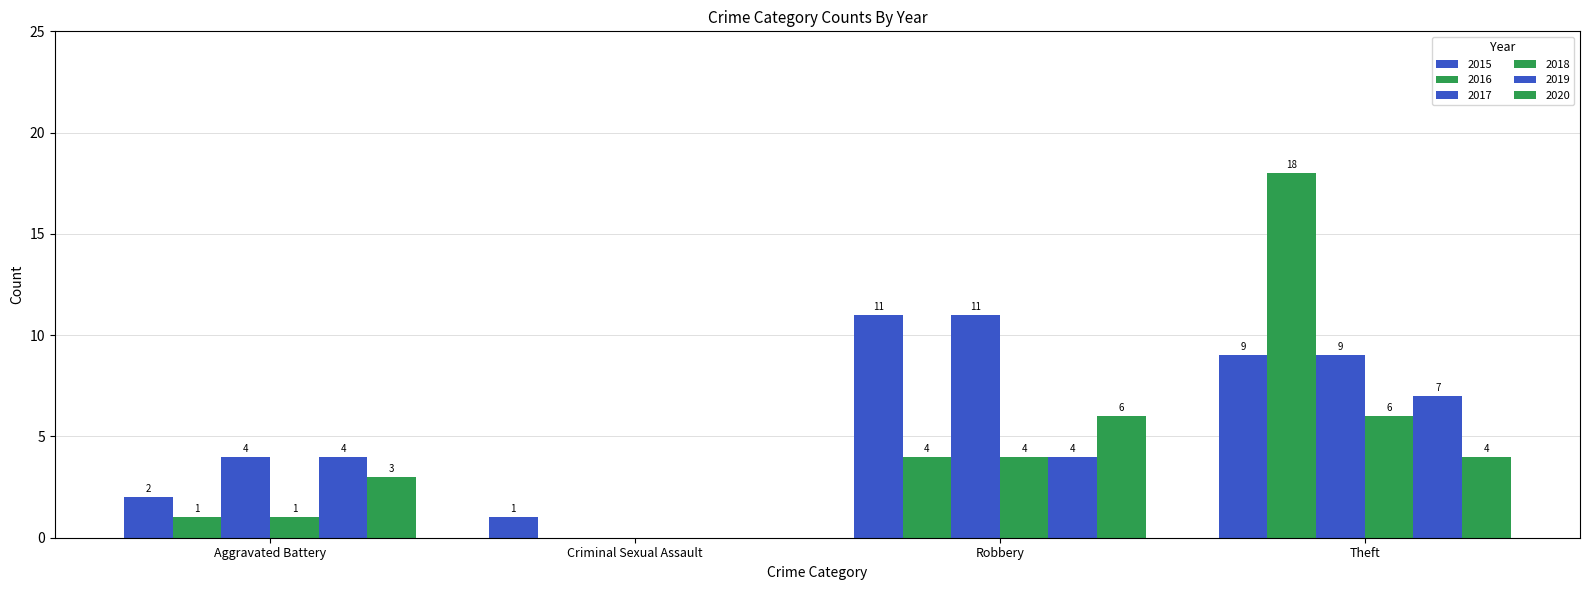

How many positive values does the 2017 series have?

3